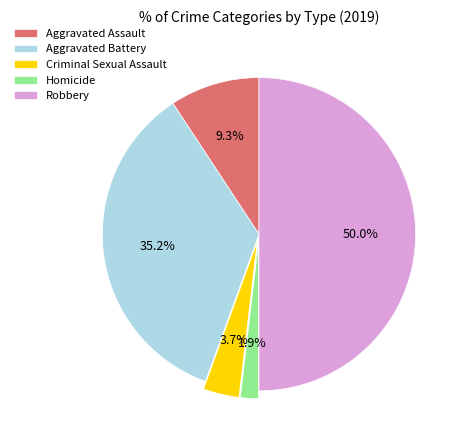

Which slice is the smallest?

Homicide